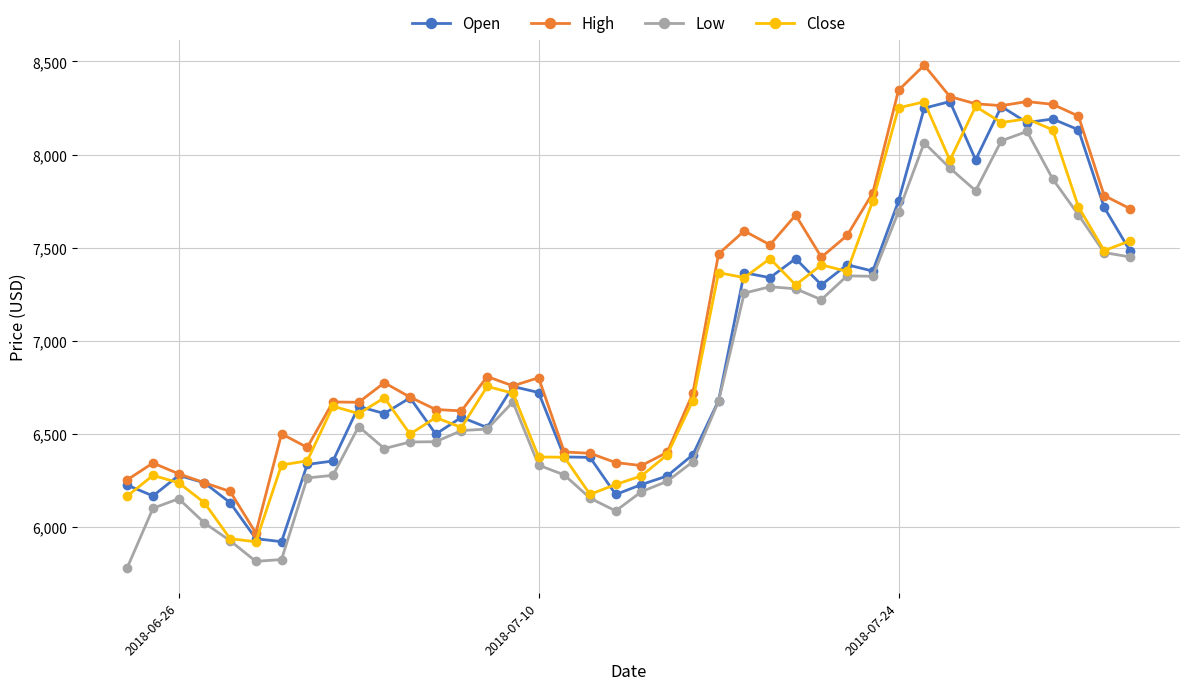

What is the value of the Open point at the 2nd from the left?

6167.4